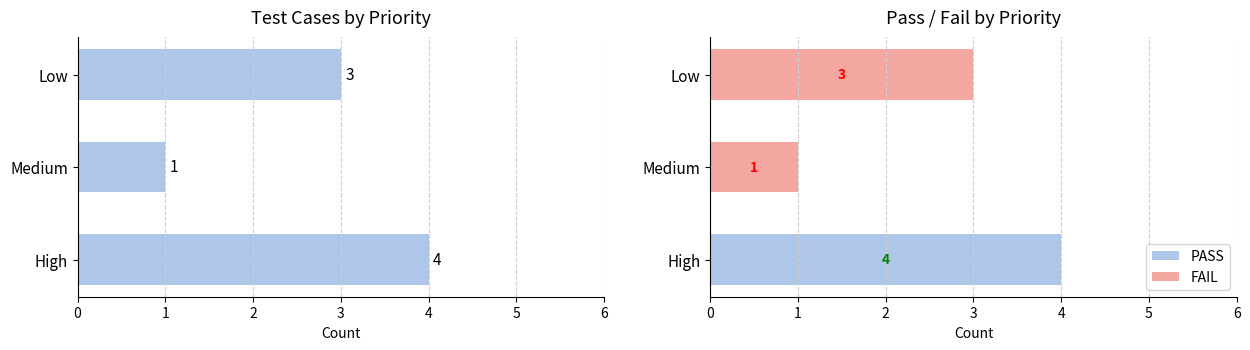

How many values in the Total Cases series exceed 3?

1